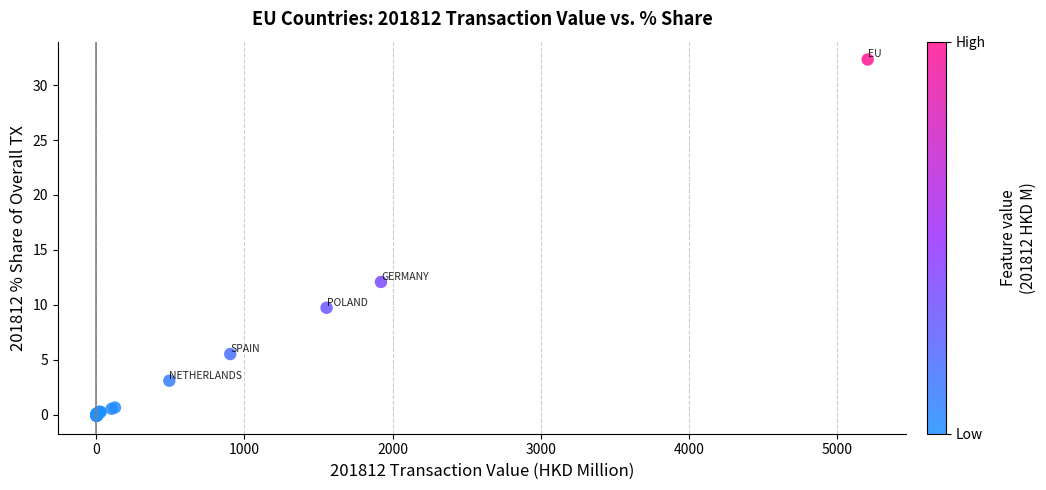

What Y value in the scatter plot is closest to 16?

12.1